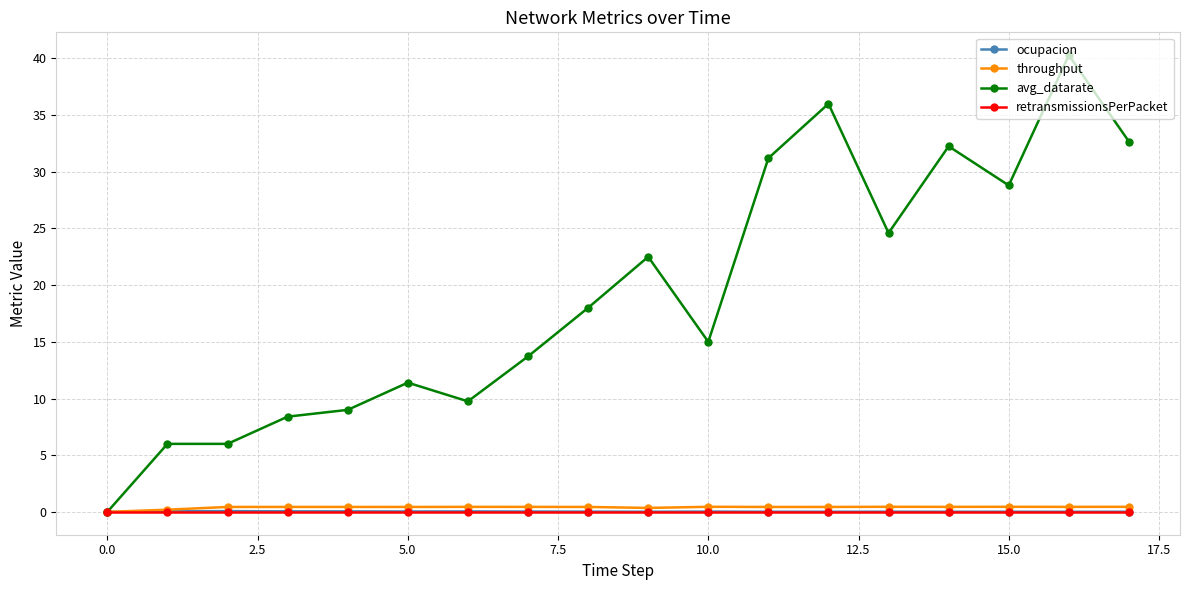

Which series has the widest spread of values?

avg_datarate